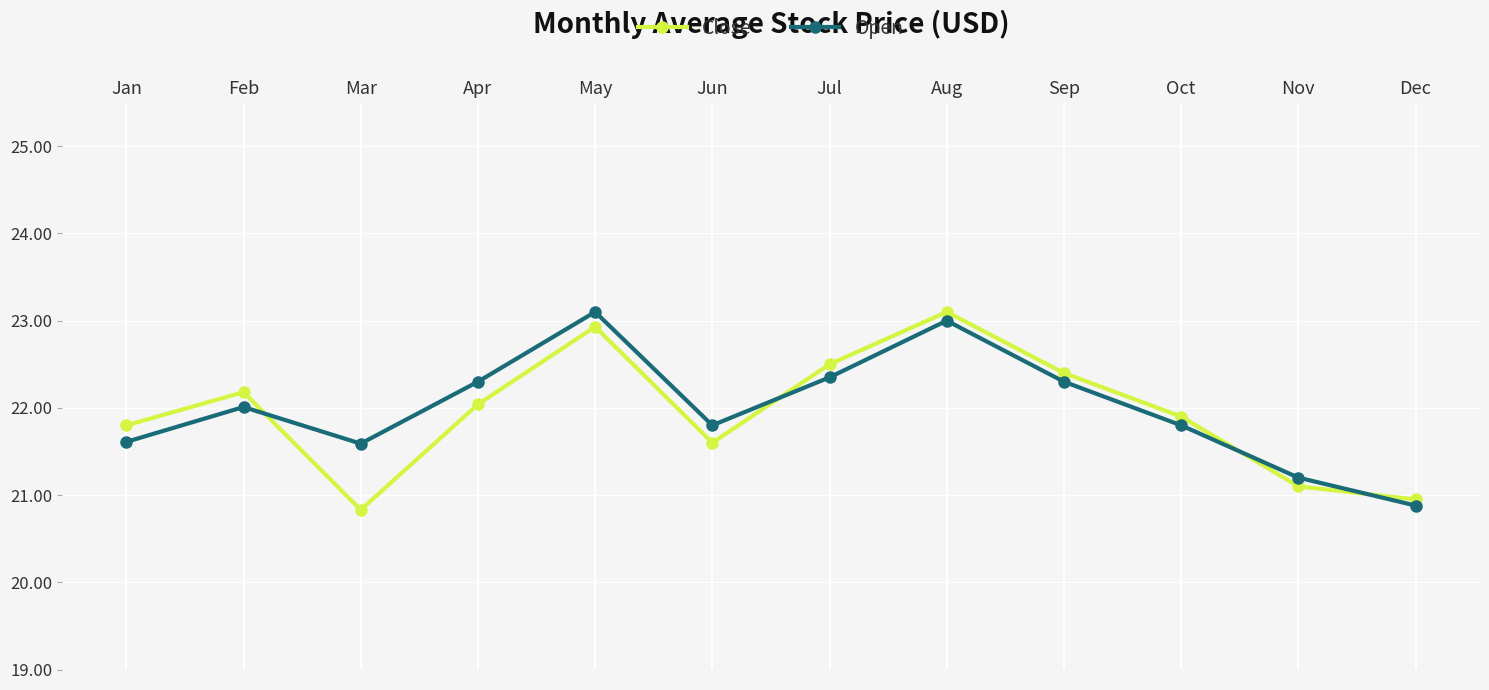

Is the value of Close at Feb greater than the value of Open at Feb?

Yes